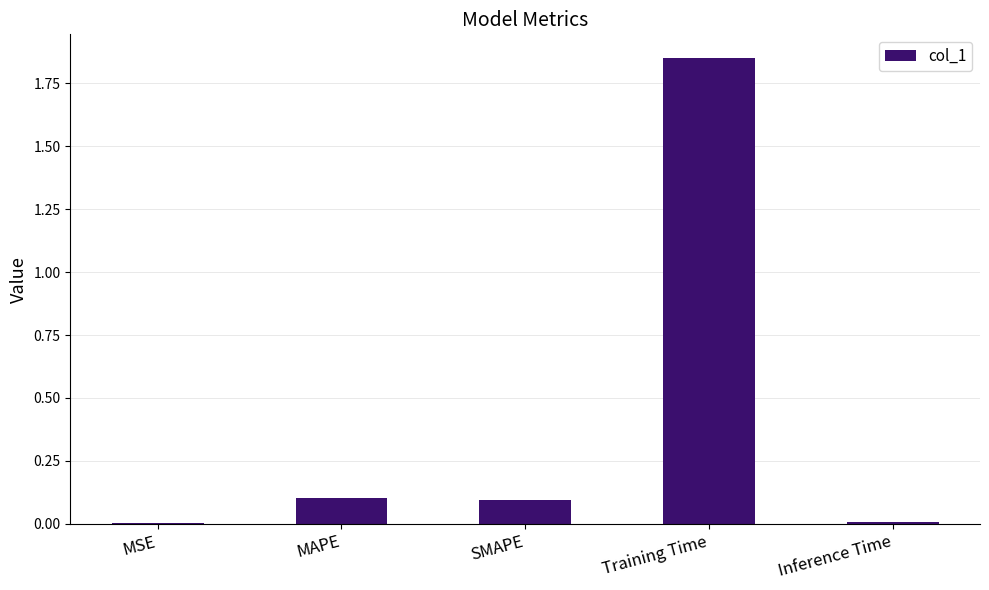

At which category does the chart reach its peak across all series?

Training Time